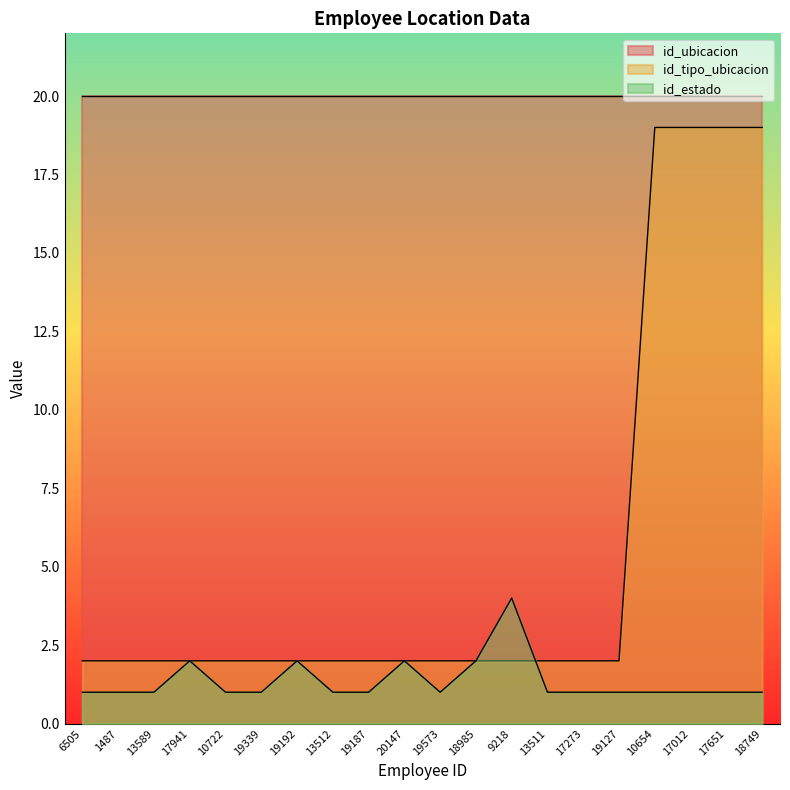

What is the difference between the maximum and minimum values in the id_estado series?

3